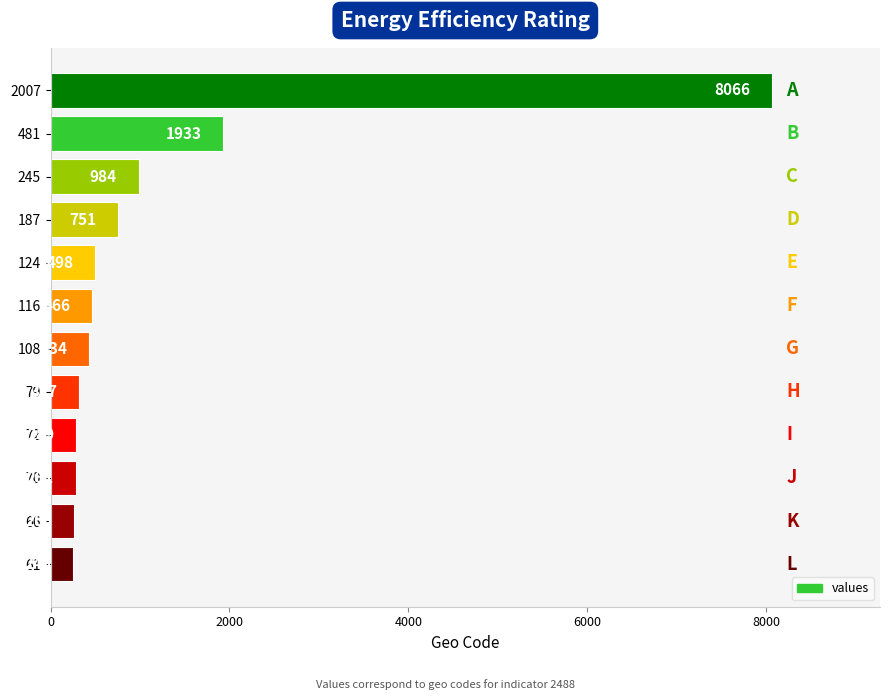

At which category does the chart reach its minimum across all series?

61